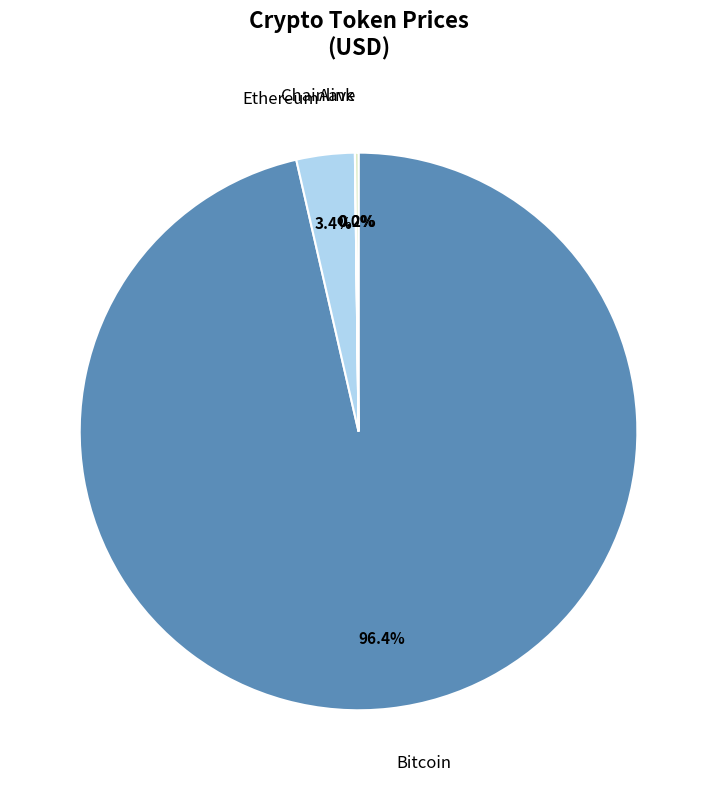

Does any single category account for the majority?

Yes